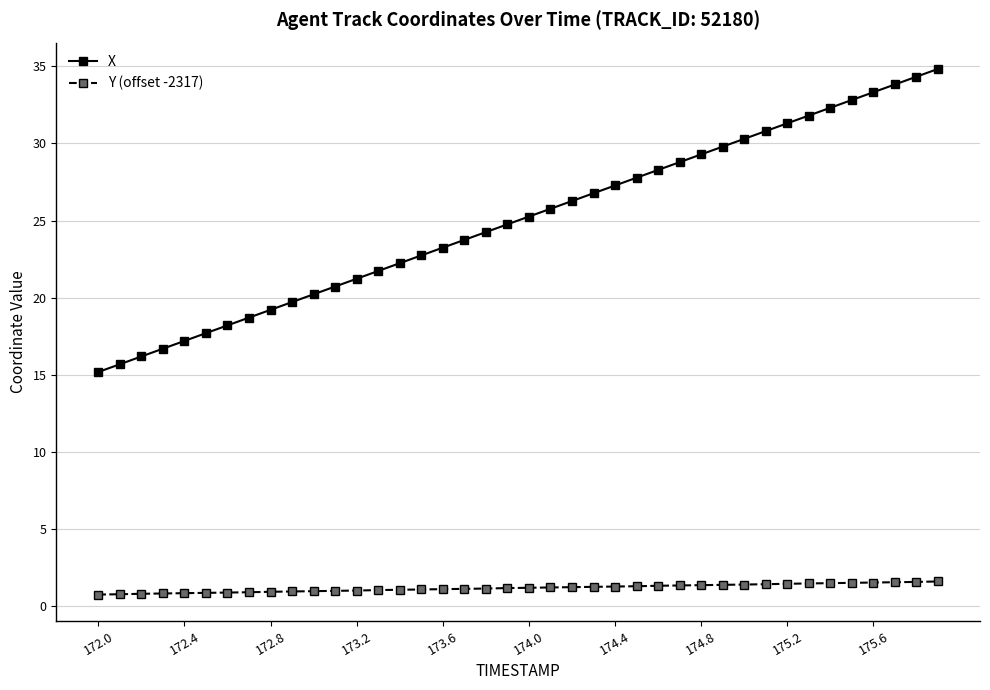

Which series has the largest range (max minus min)?

X